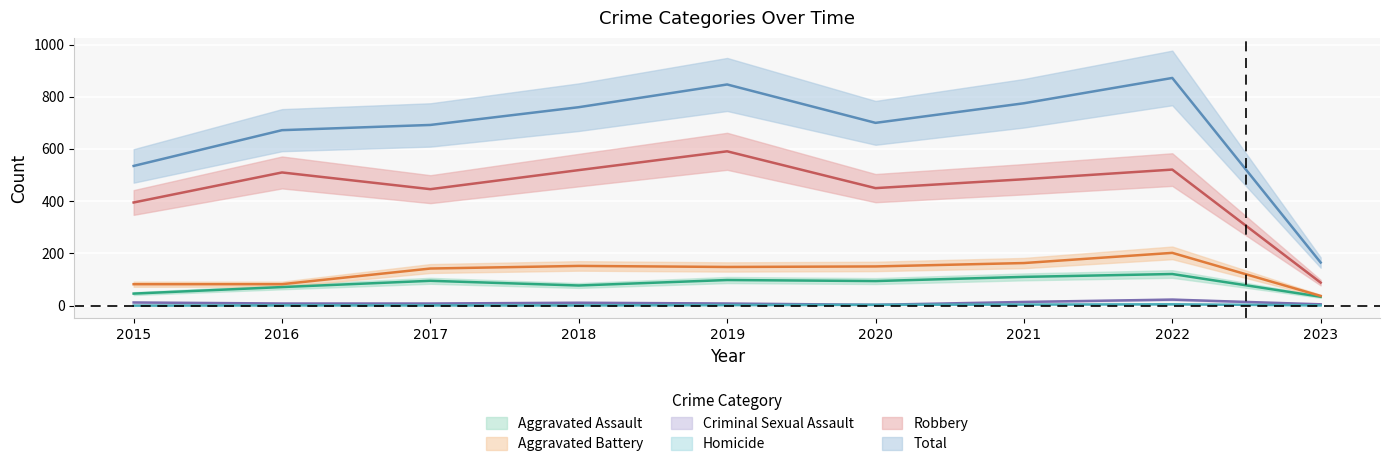

True or false: Aggravated Battery and Aggravated Assault cross at least once.

False